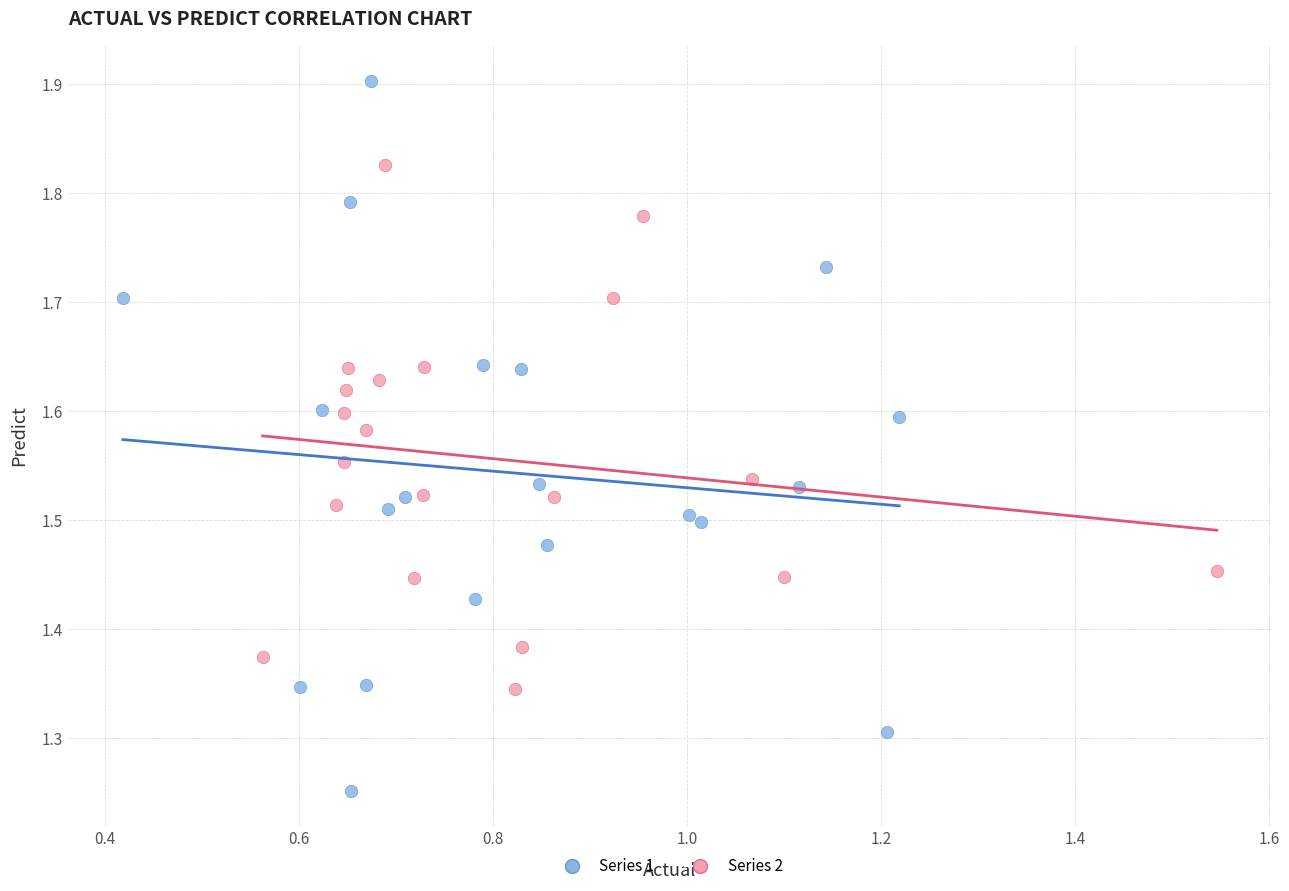

What are all the series names shown in the legend?

Series 1, Series 2